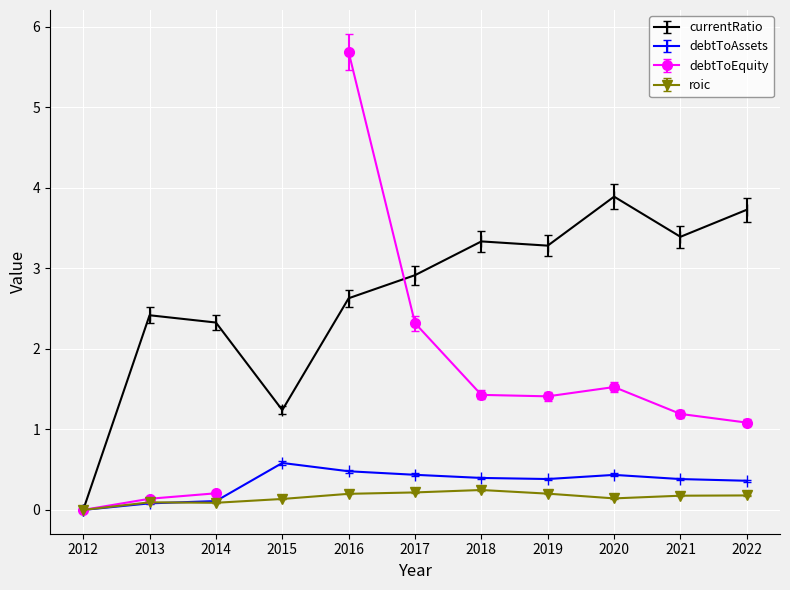

True or false: debtToAssets and currentRatio intersect in this chart.

False